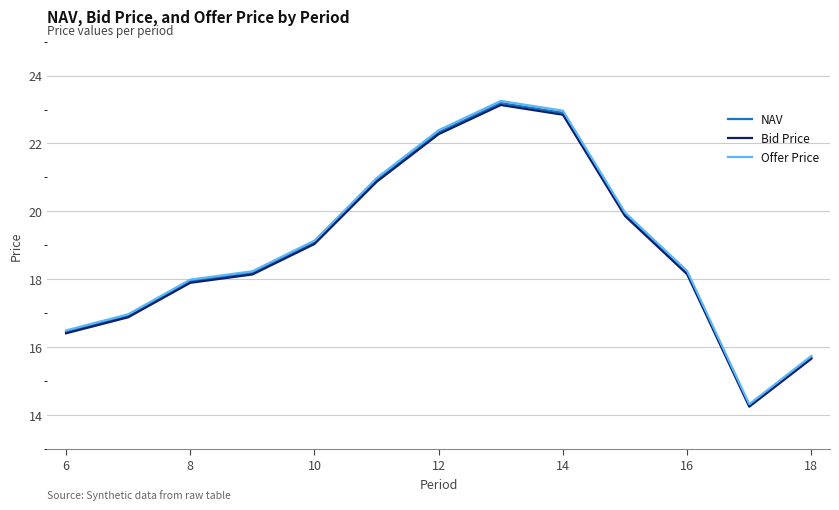

Which series has the widest spread of values?

Offer Price